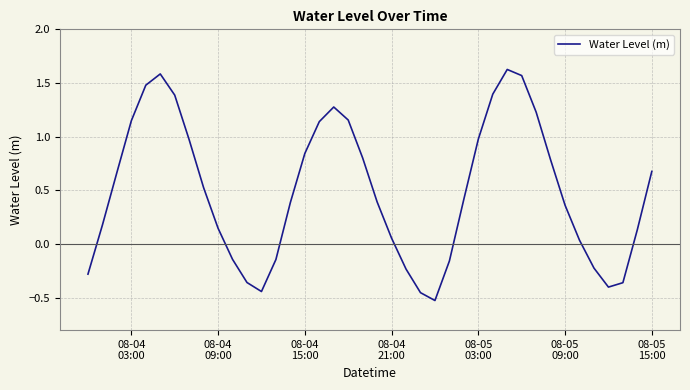

What is the average value?

0.5